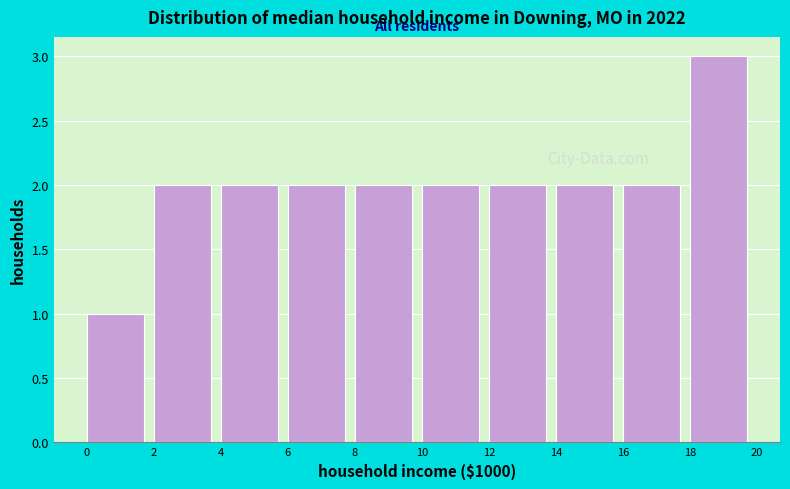

Which range on the x-axis has the tallest bar?

18 to 20